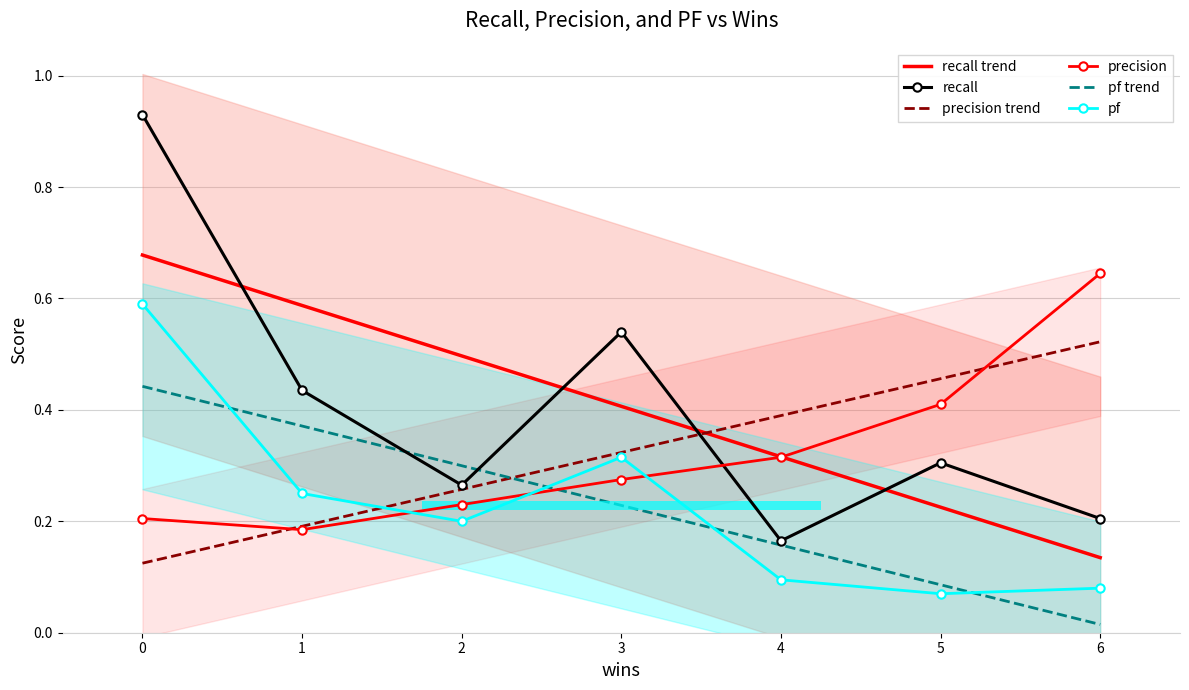

Rank the categories by recall trend value from highest to lowest.

0, 1, 2, 3, 4, 5, 6